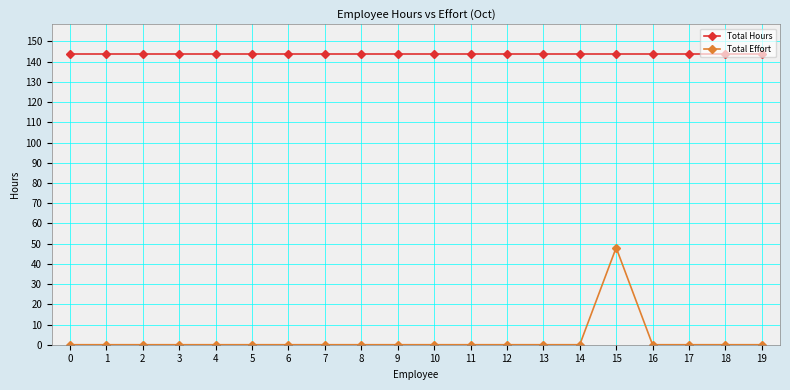

Rank the series by their maximum value, from highest to lowest.

Total Hours, Total Effort